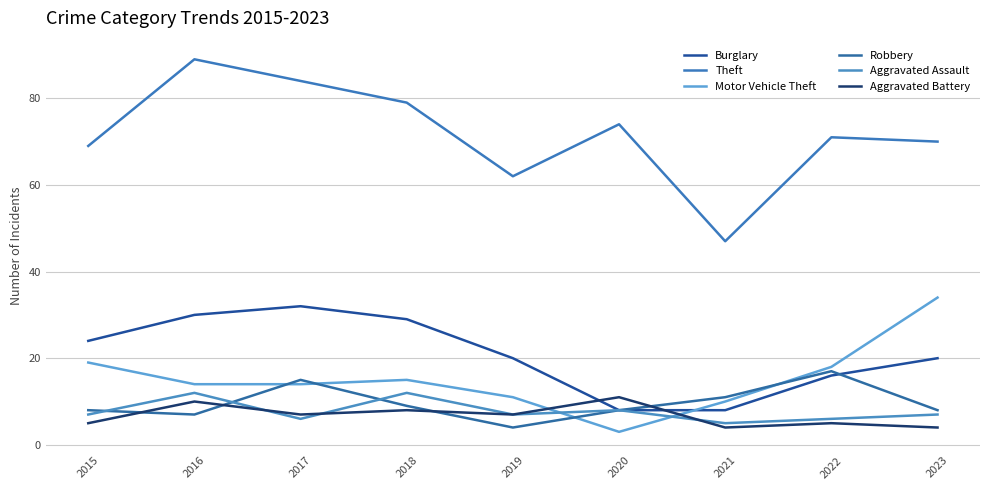

The value of Robbery at 2021 is 11. True or false?

True